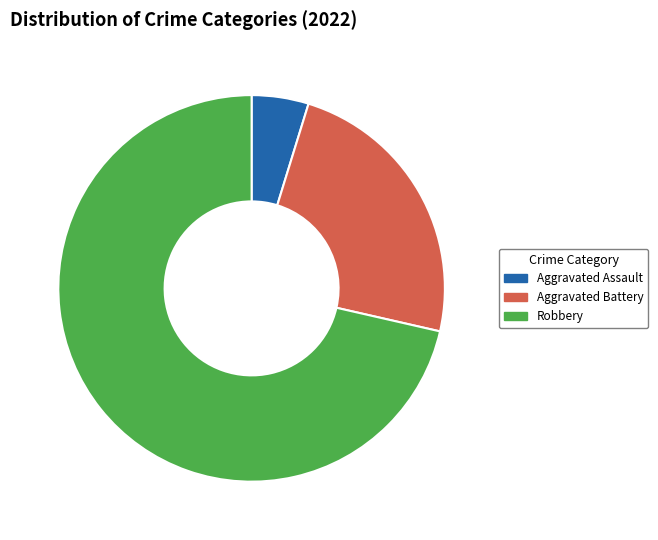

Which category has the biggest portion of the pie?

Robbery